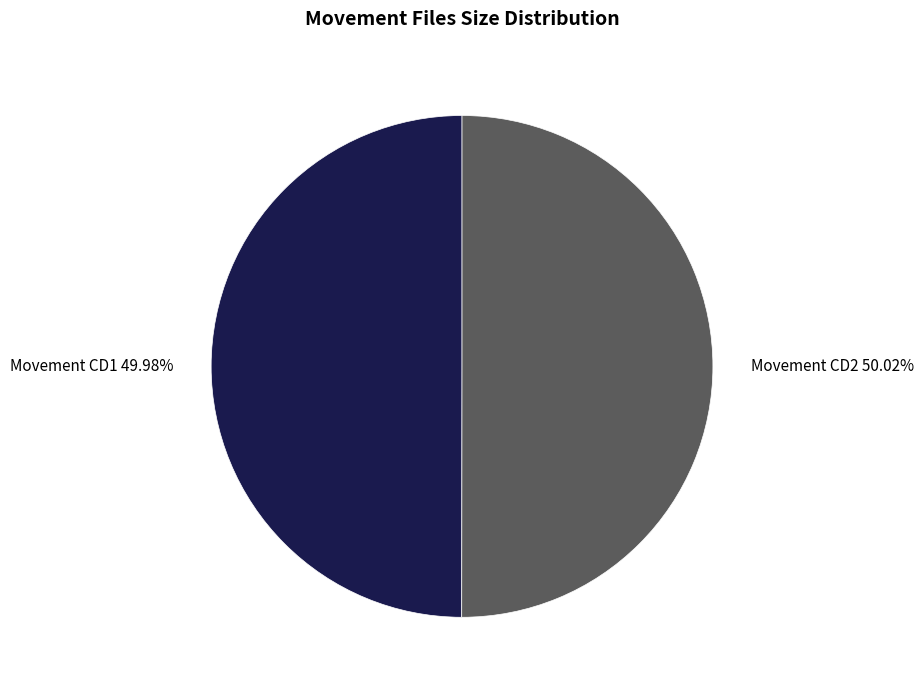

What is the ratio of the value at Movement CD2 to the value at Movement CD1?

1.0